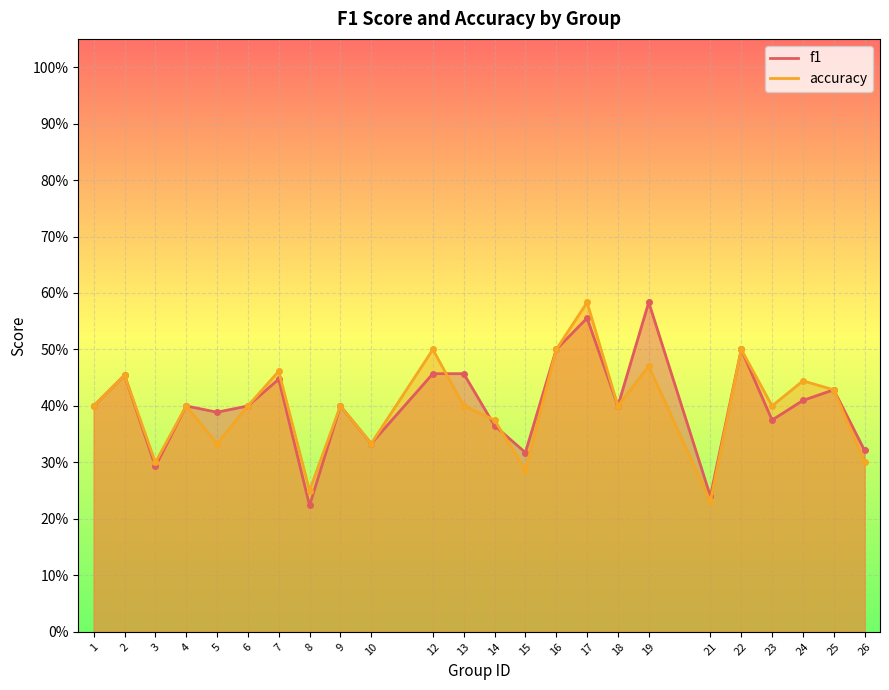

What is the value of the f1 point at the 21st from the left?

0.4